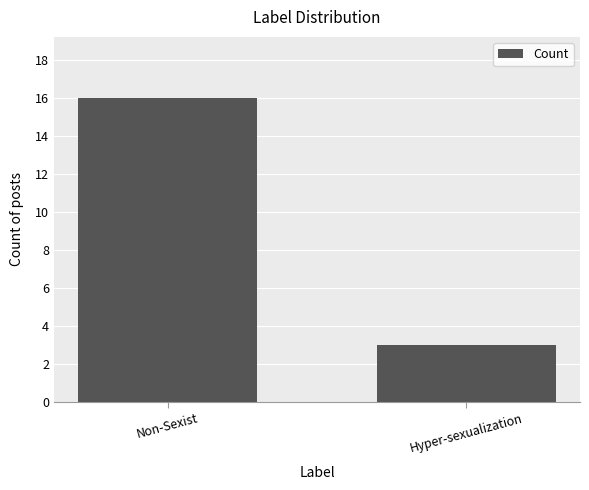

Rank the categories by value from highest to lowest.

Non-Sexist, Hyper-sexualization